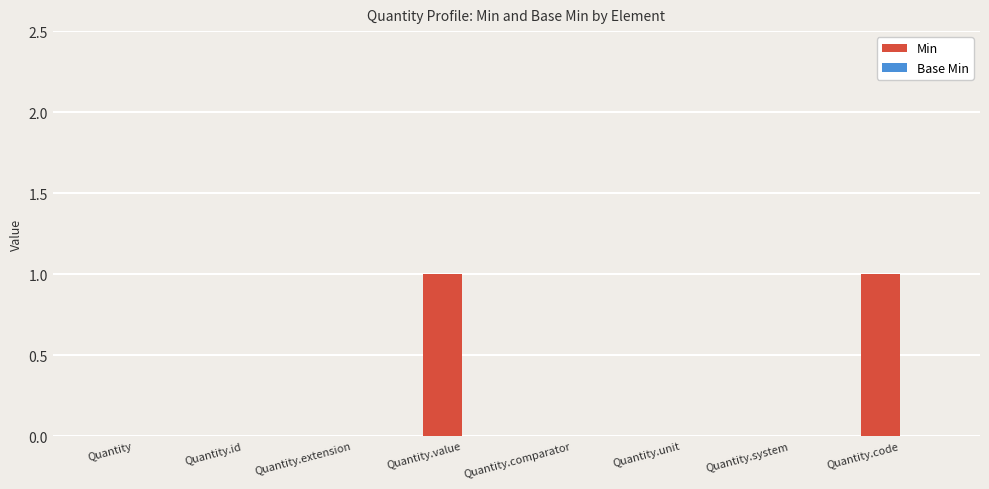

Is it true that the value at Quantity.comparator is -1?

False